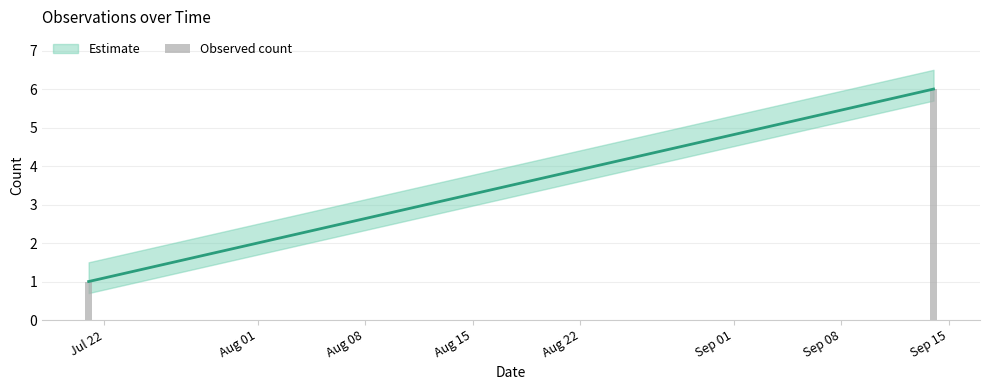

How many bars are there in total?

2